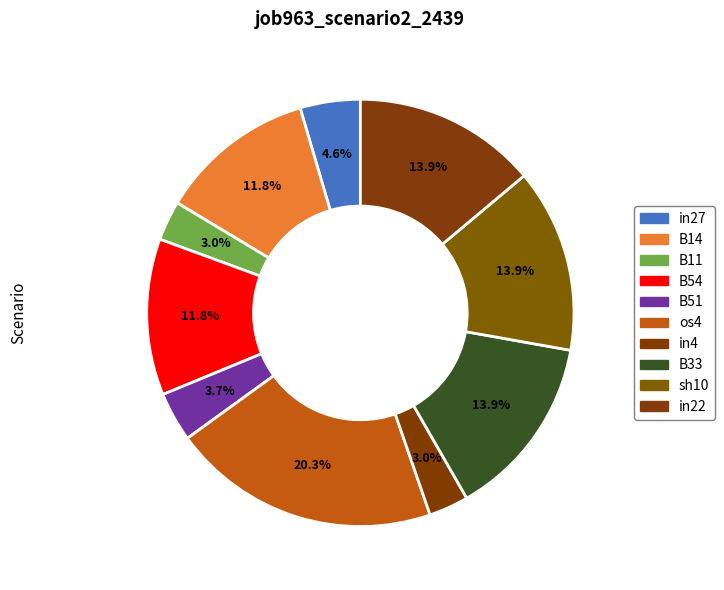

True or false: sh10 accounts for 20% of the total.

False